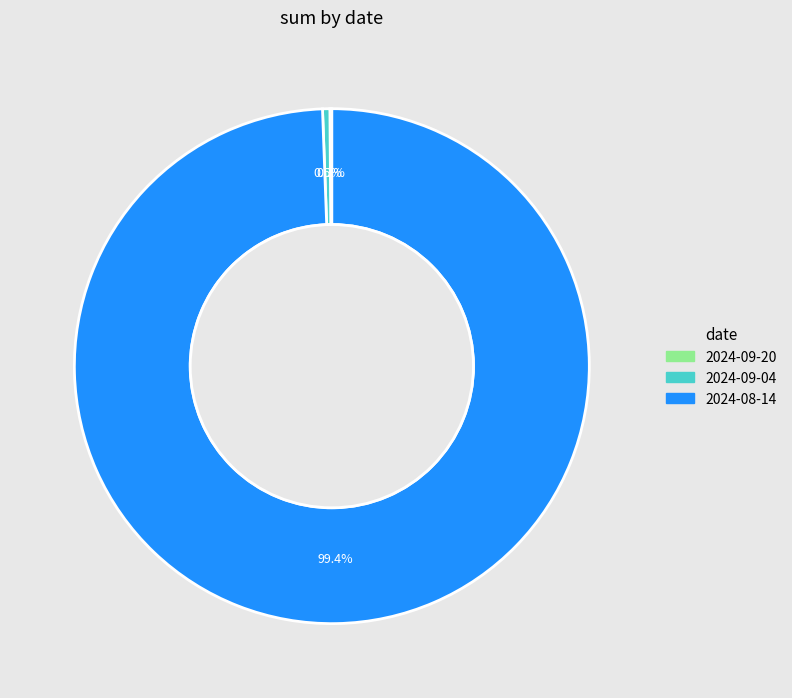

What portion of the pie excludes 2024-08-14?

0.6%